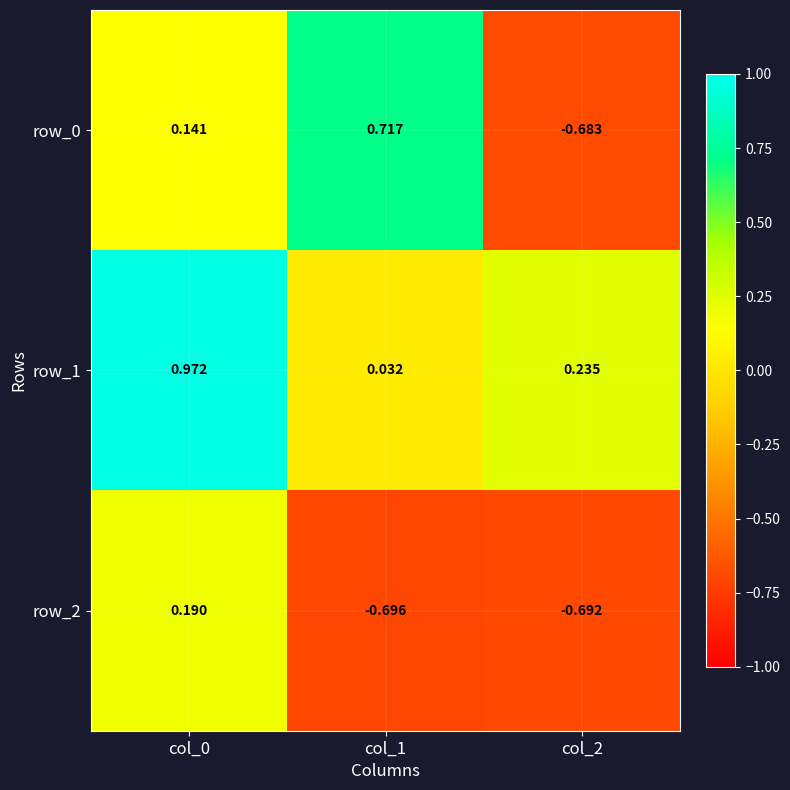

List the series in order of their peak value, lowest first.

row_2, row_0, row_1